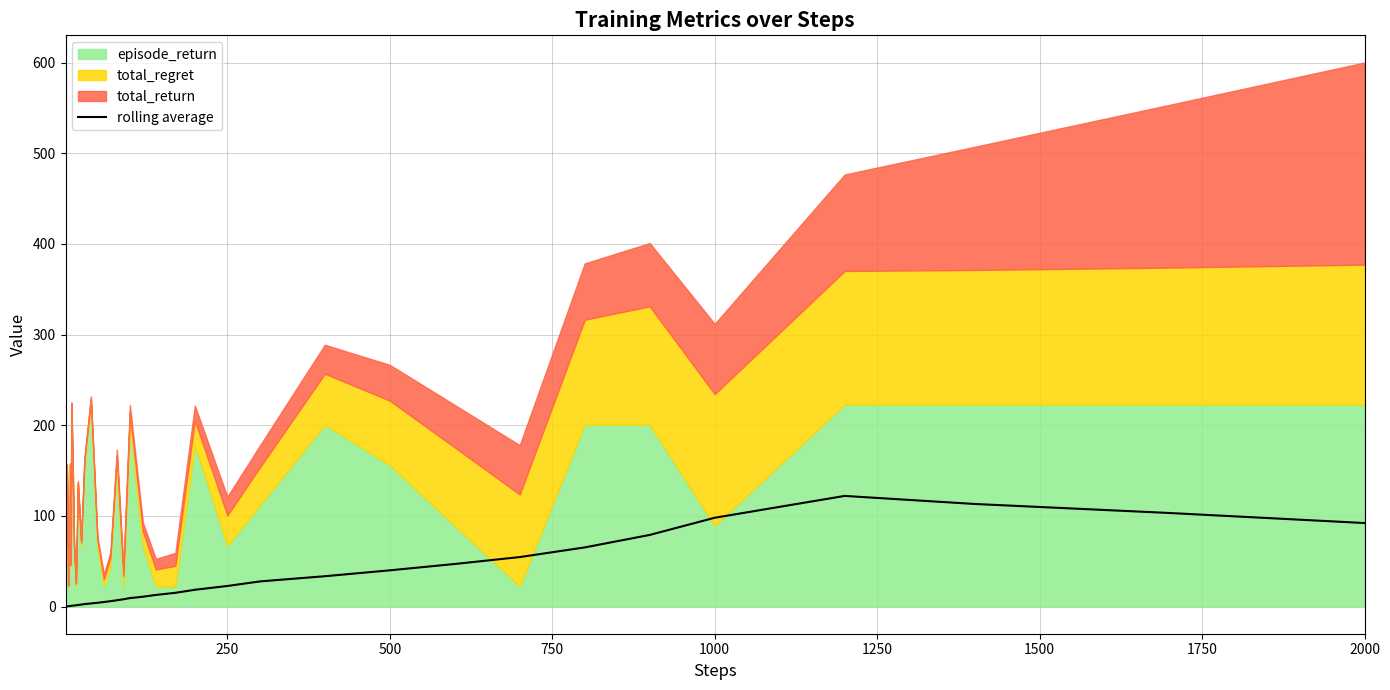

What is the average value?

25.3